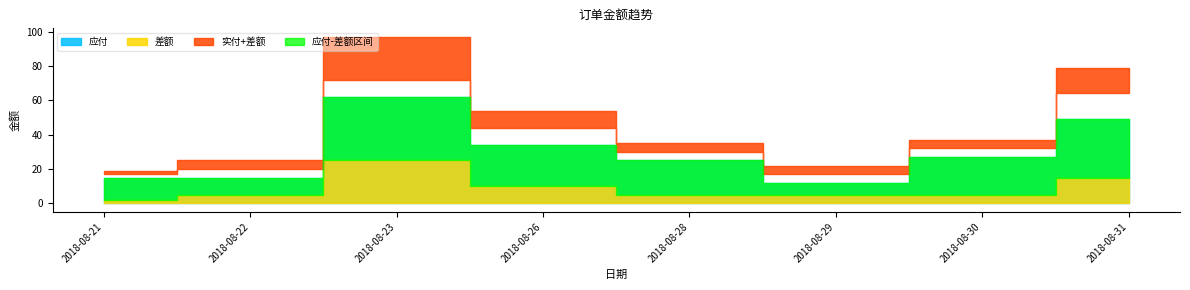

Between 2018-08-28 and 2018-08-21, which is larger?

2018-08-28